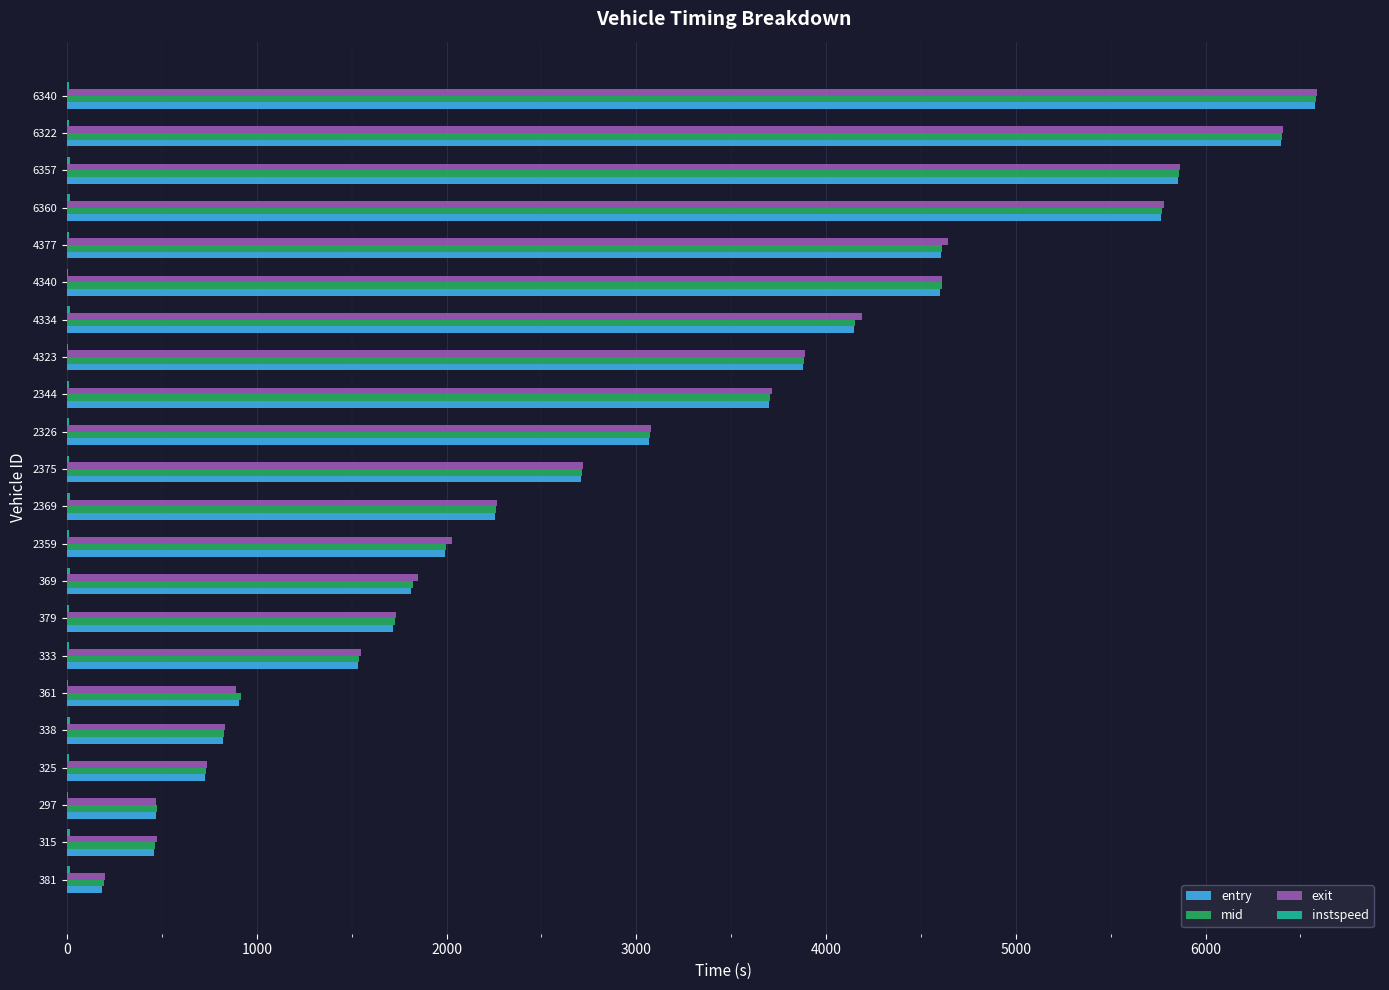

What is the maximum value shown in the chart?

6589.9